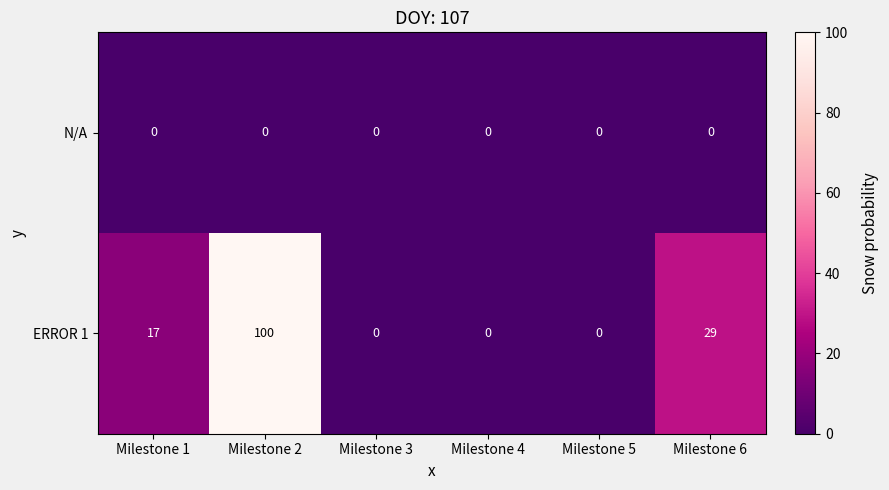

Reading left to right, transcribe all the data shown in this chart.

N/A: 0	0	0	0	0	0
ERROR 1: 17	100	0	0	0	29